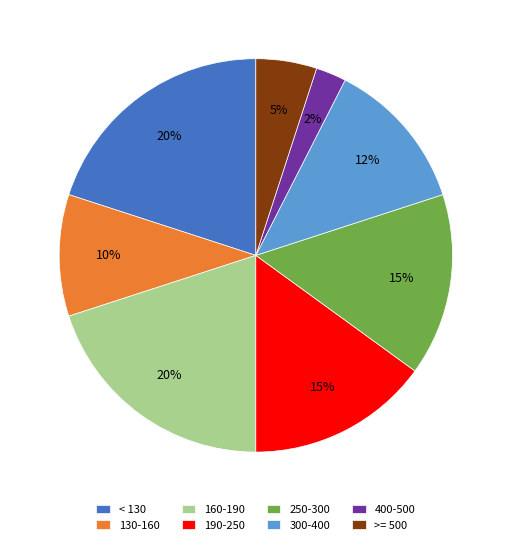

What percentage is the >= 500 slice, to the nearest percent?

5%